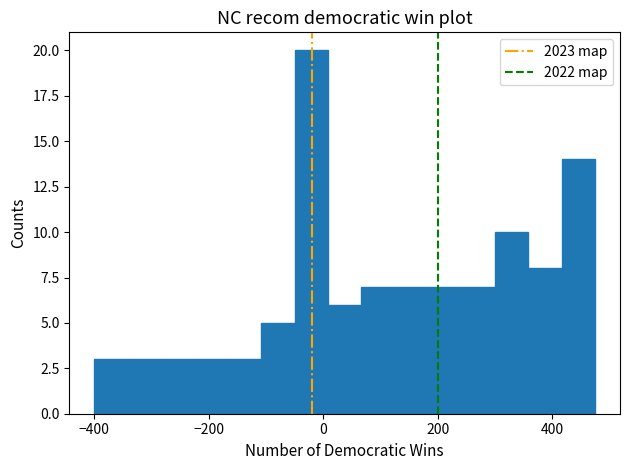

Read against the x-axis, roughly where is the centre of the tallest bar?

-20